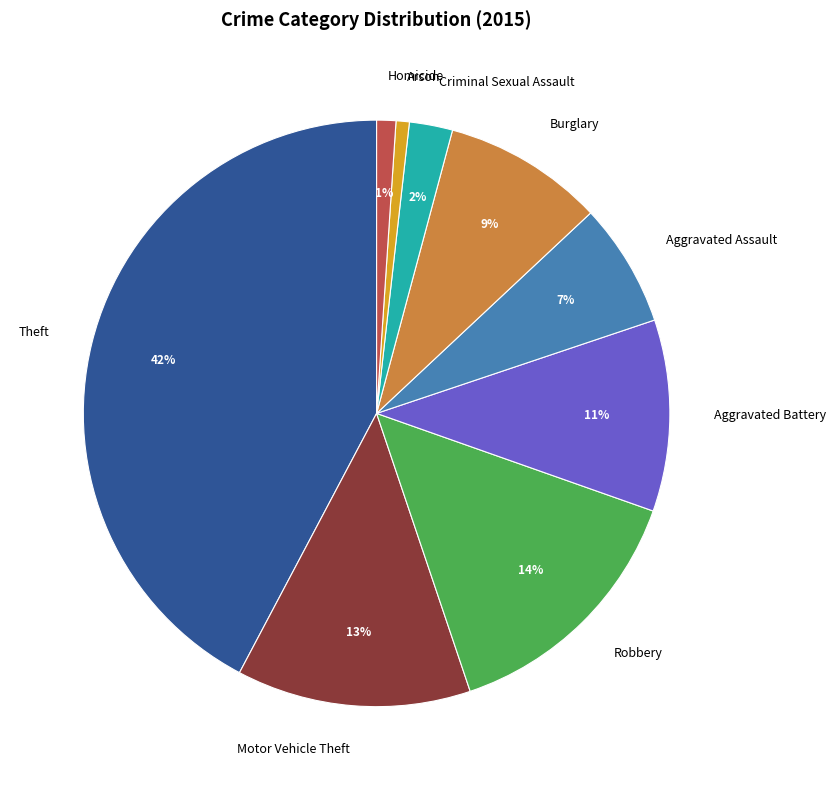

Do Homicide and Criminal Sexual Assault together represent more than half of the pie?

No